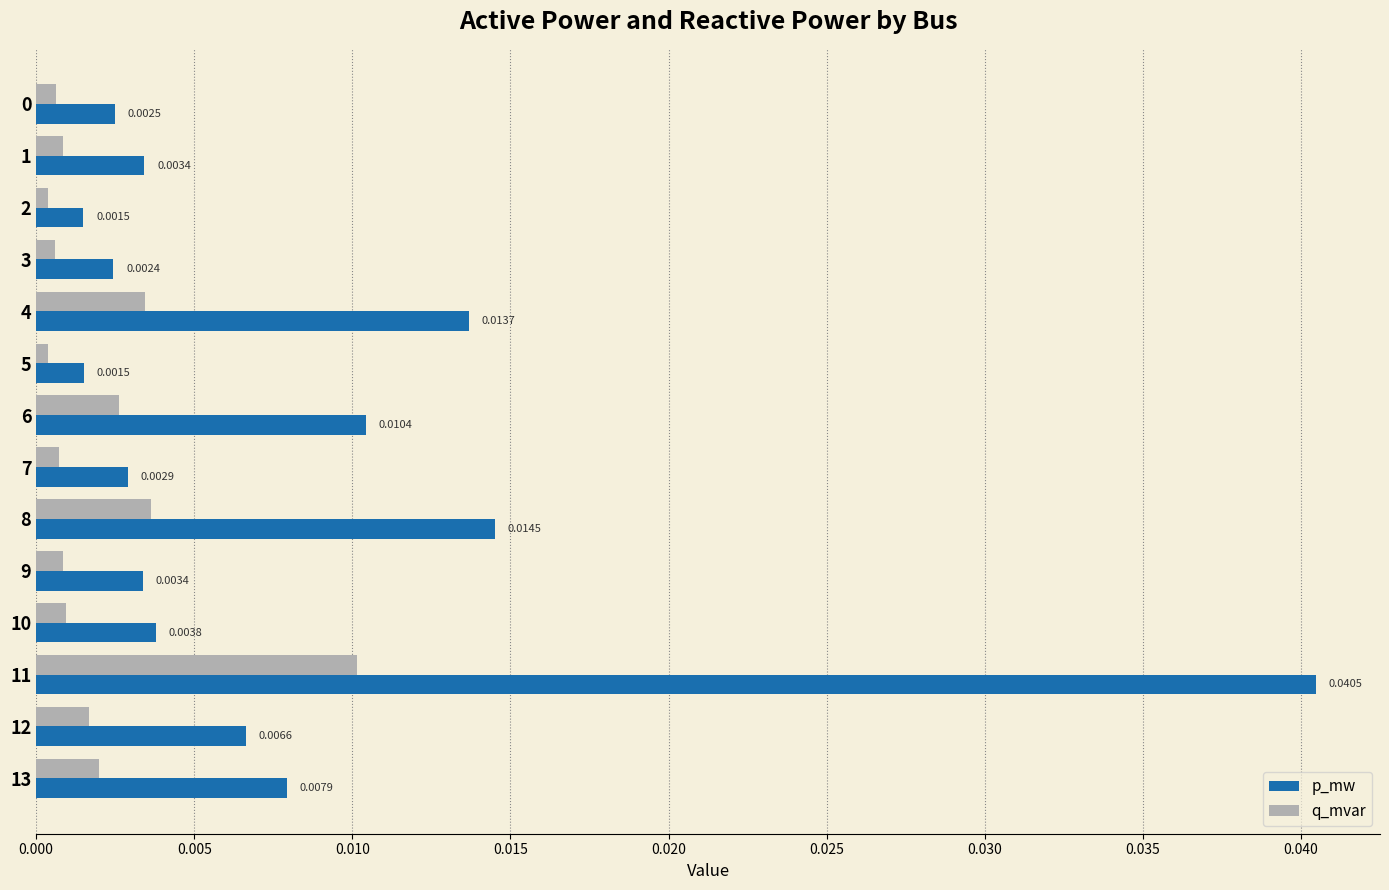

Rank the series by their maximum value, from lowest to highest.

q_mvar, p_mw